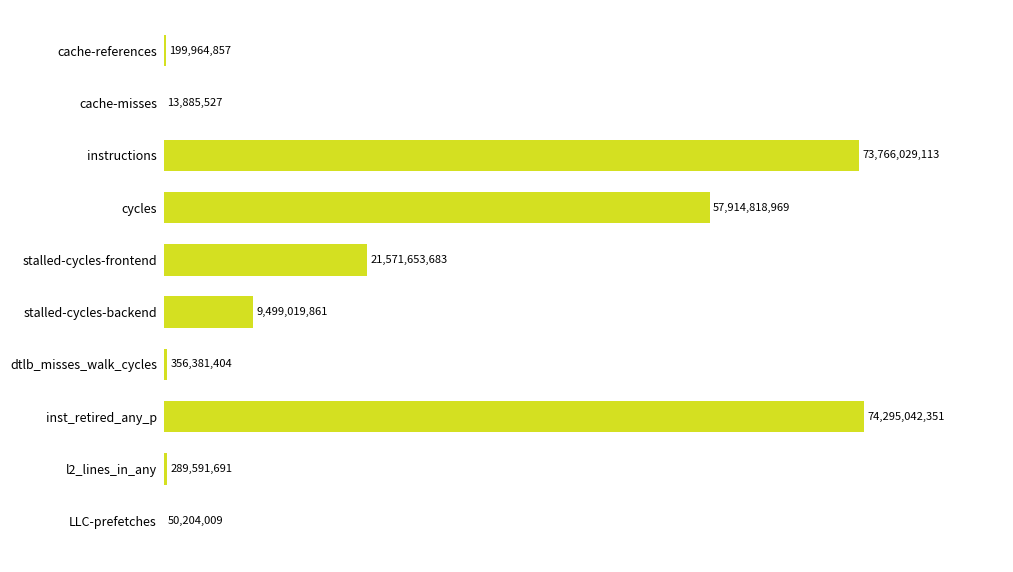

List the labels in order of value, largest first.

7, 2, 3, 4, 5, 6, 8, 0, 9, 1